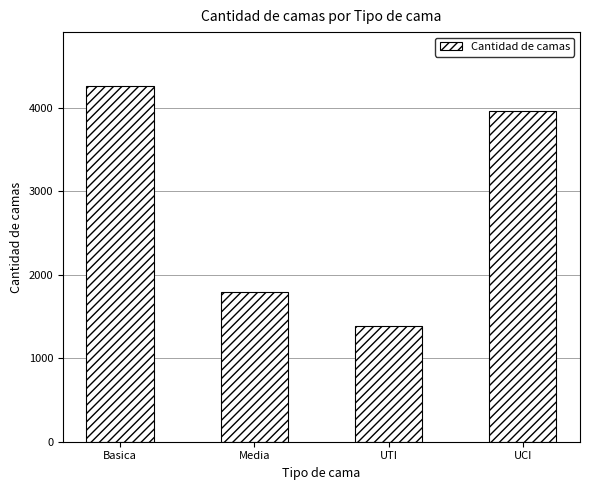

What is the change in value from Media to UTI?

-405